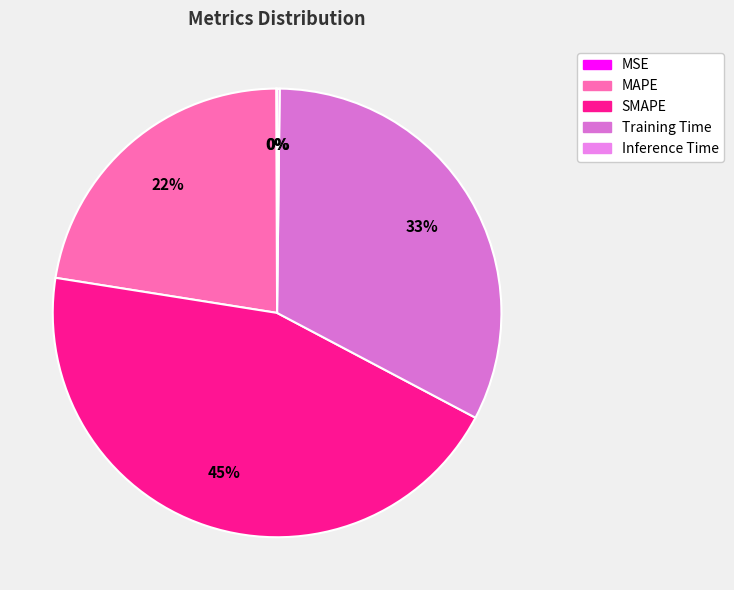

Does any single category account for the majority?

No